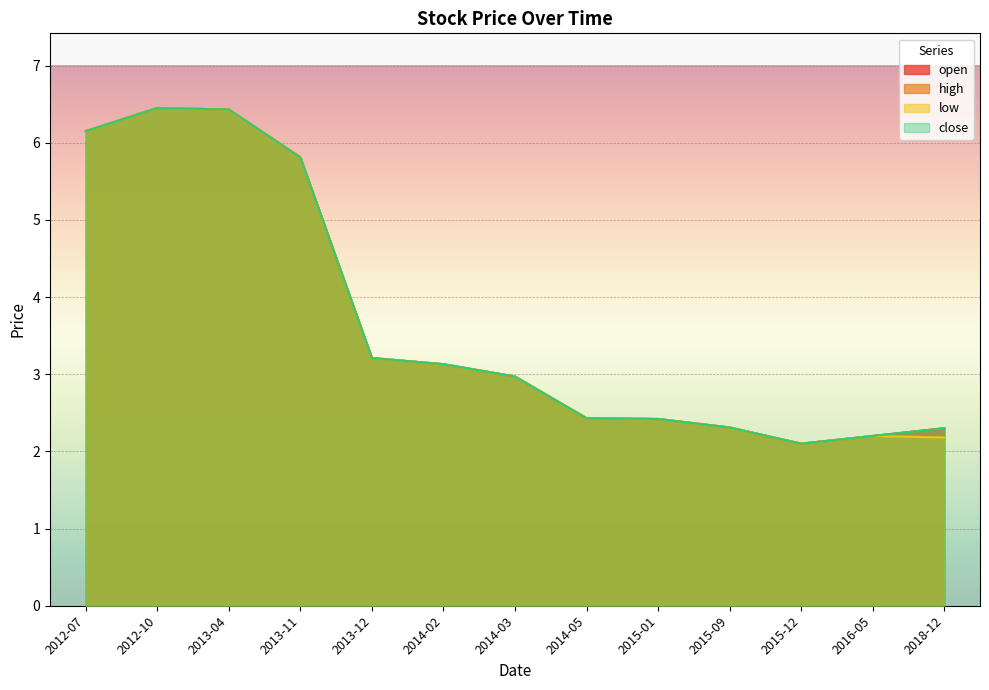

Which series has the largest total across all categories?

open